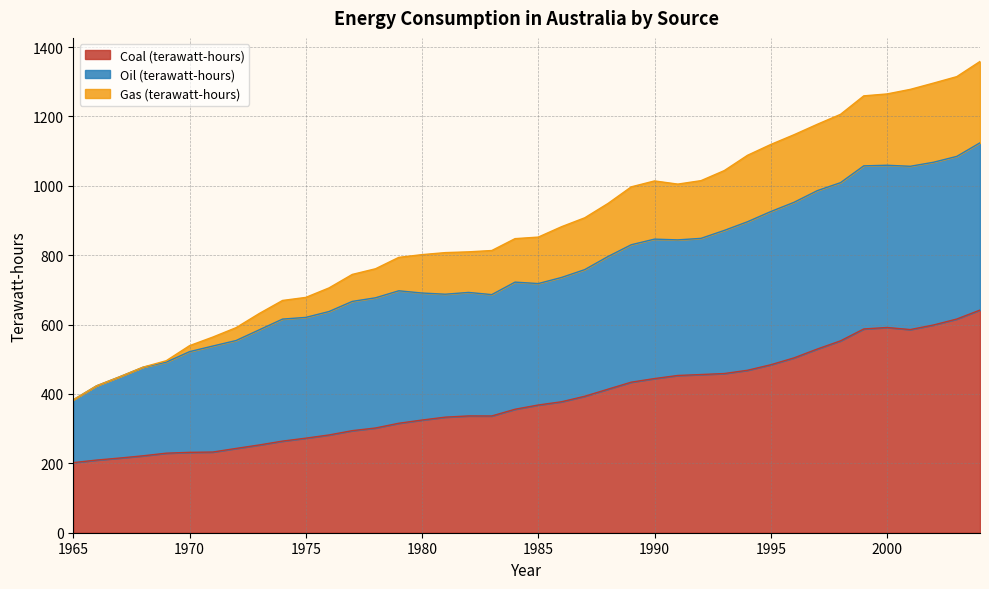

What is the sum of all Coal (terawatt-hours) values?

15414.1